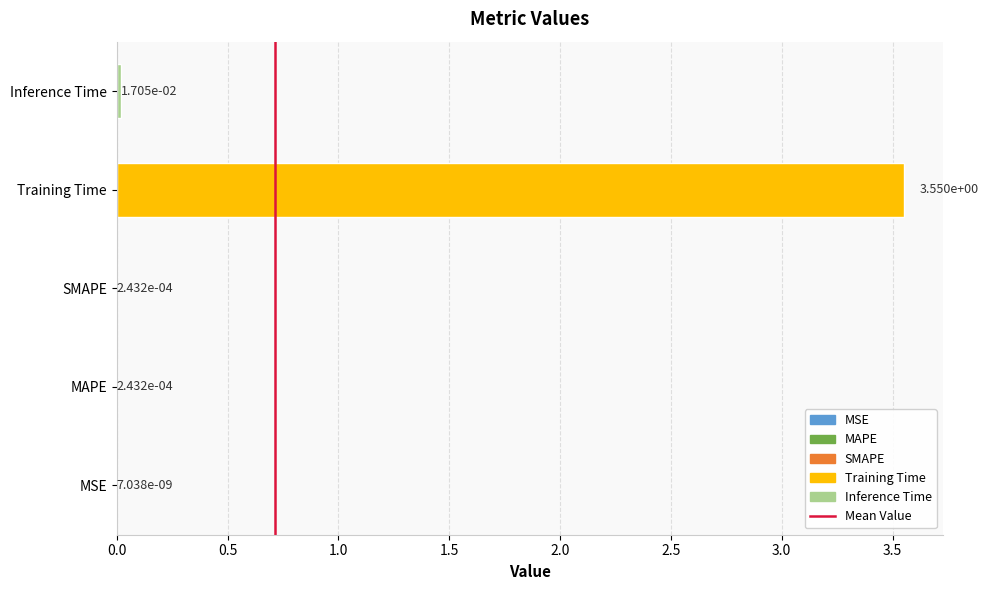

True or false: the data shows 1.3 at Training Time.

False